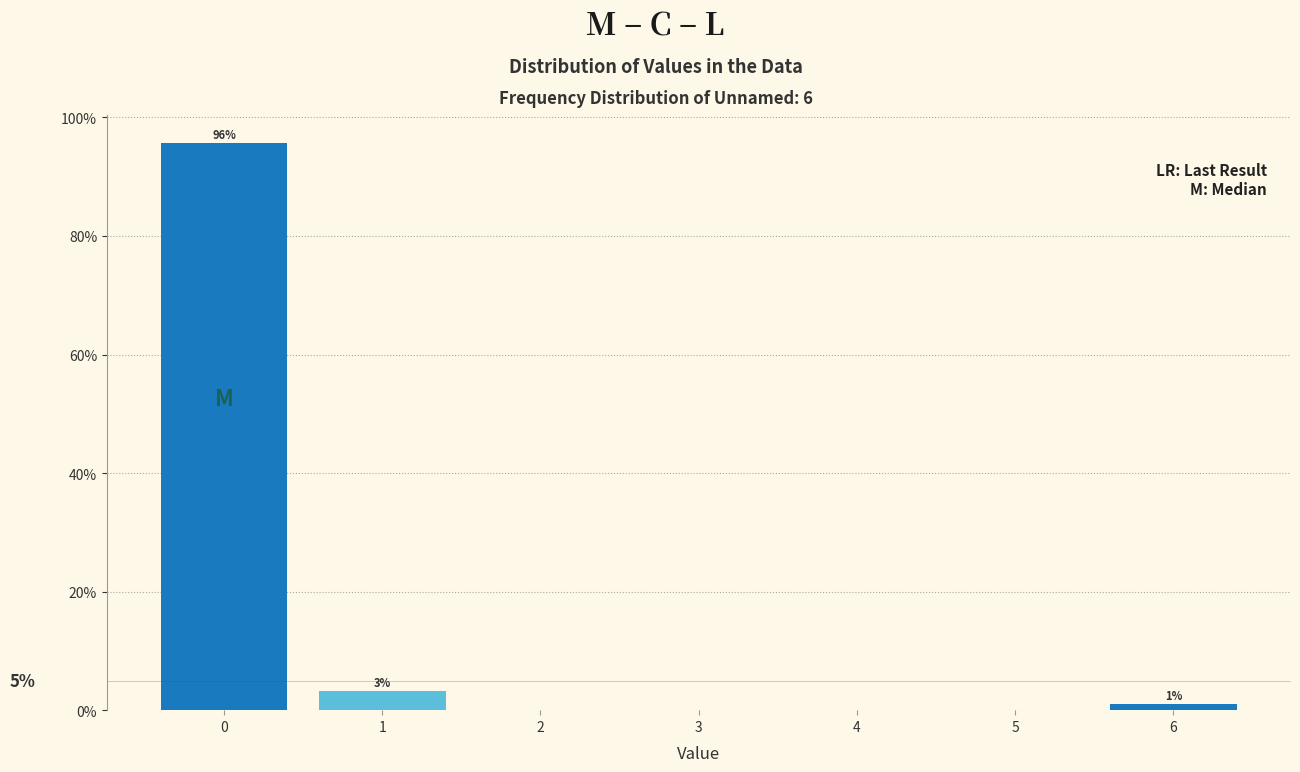

Over which range of the x-axis is the bar tallest?

-0.5 to 0.5